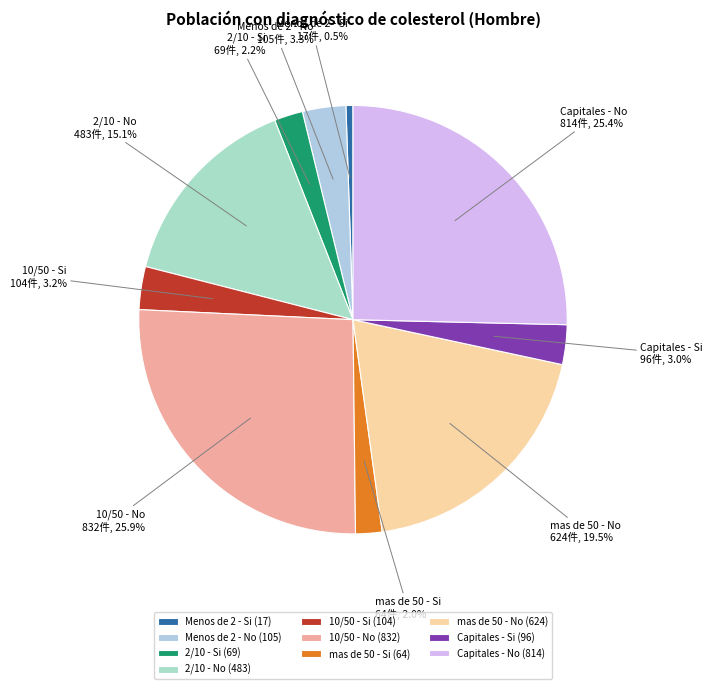

What portion of the pie excludes mas de 50 - No?

80.5%